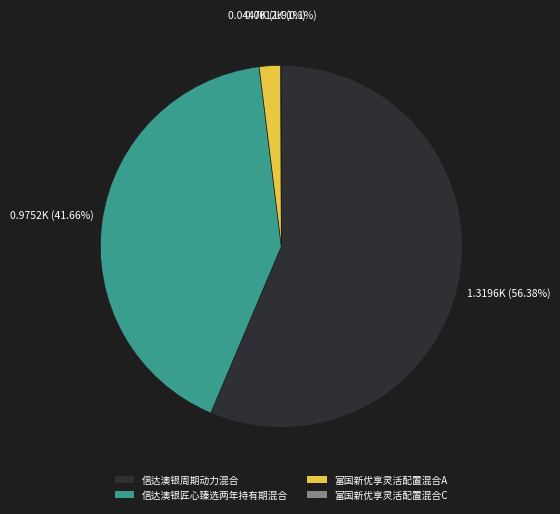

Which has a higher value, 信达澳银周期动力混合 or 信达澳银匠心臻选两年持有期混合?

信达澳银周期动力混合